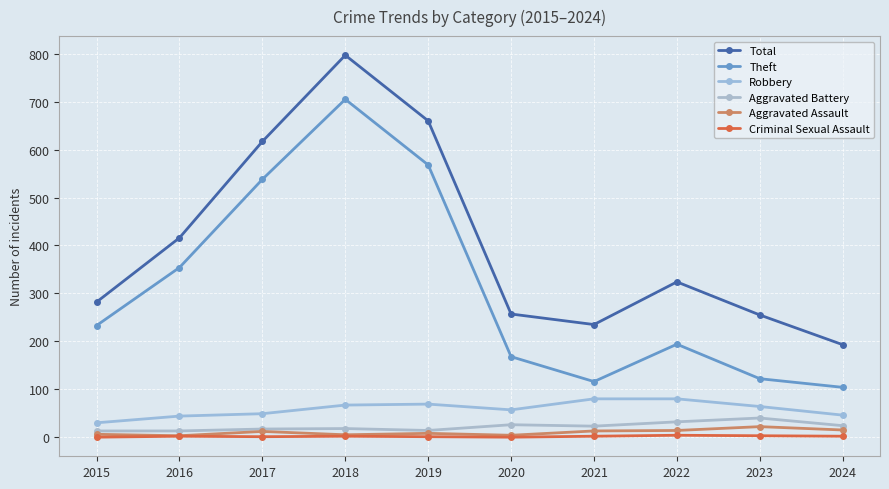

At which category is the sum across all series the highest?

2018